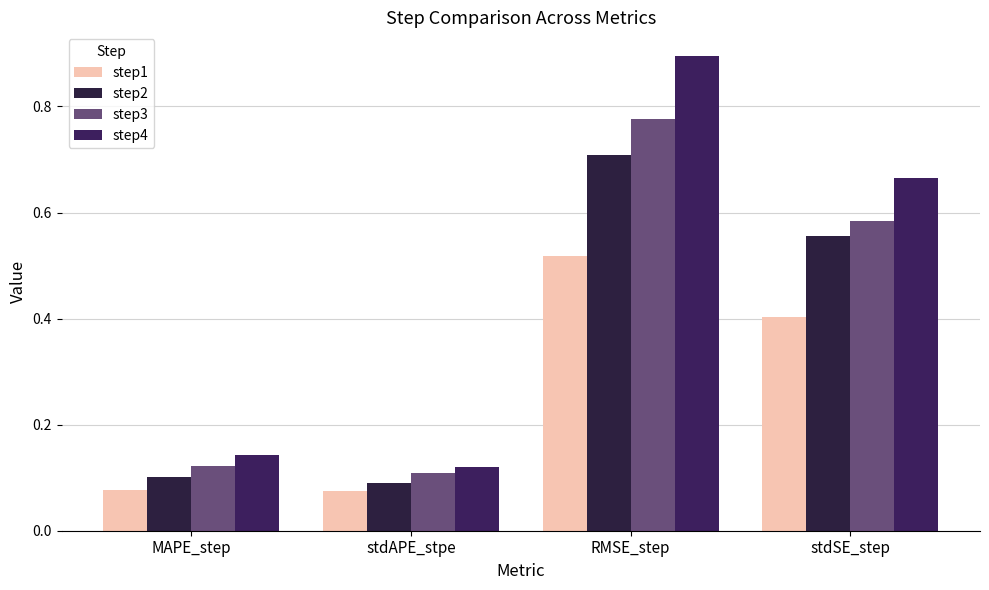

What is the sum of the step3 values at stdAPE_stpe and RMSE_step?

0.9